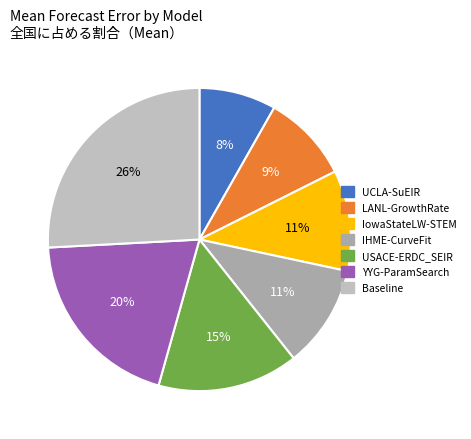

What percentage is the UCLA-SuEIR slice, to the nearest percent?

8%